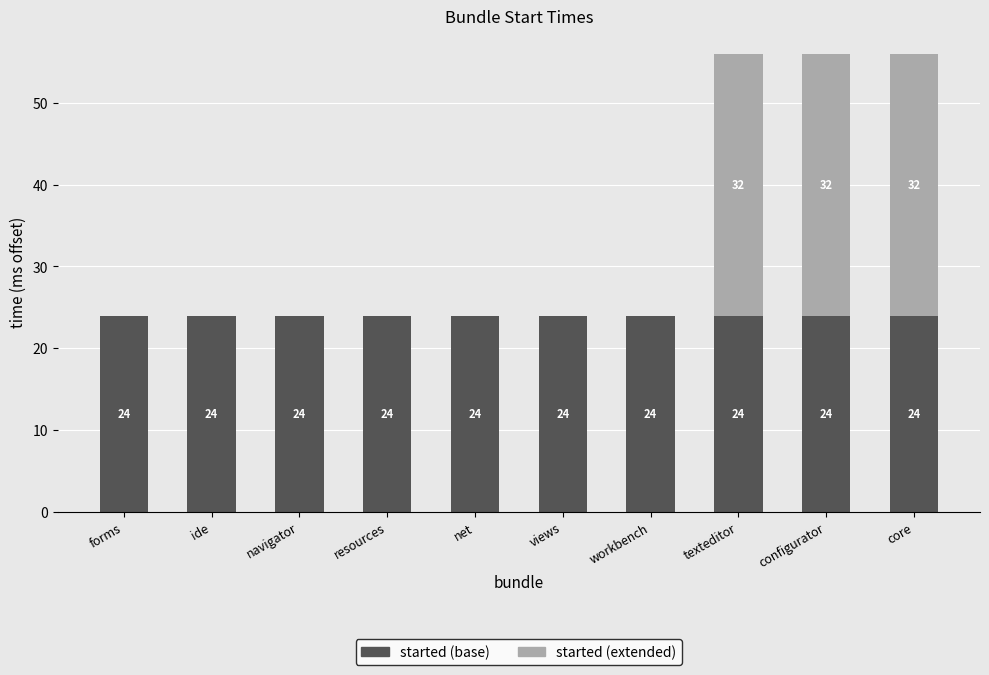

Reading left to right, transcribe the values for started (base).

forms=24	ide=24	navigator=24	resources=24	net=24	views=24	workbench=24	texteditor=24	configurator=24	core=24